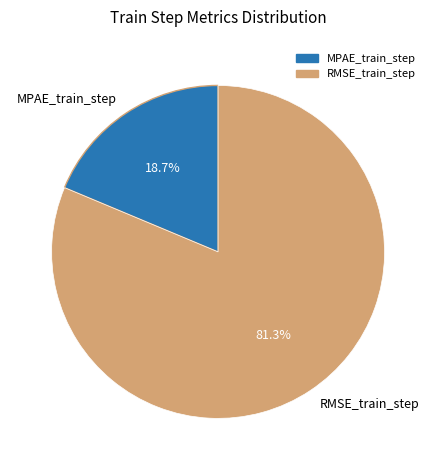

True or false: RMSE_train_step accounts for 92% of the total.

False